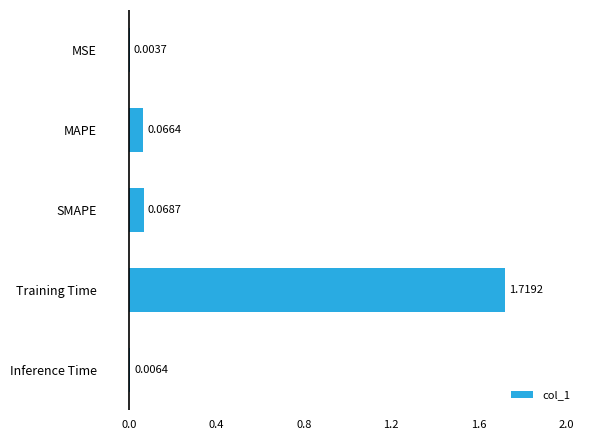

Which has a higher value, Inference Time or SMAPE?

SMAPE